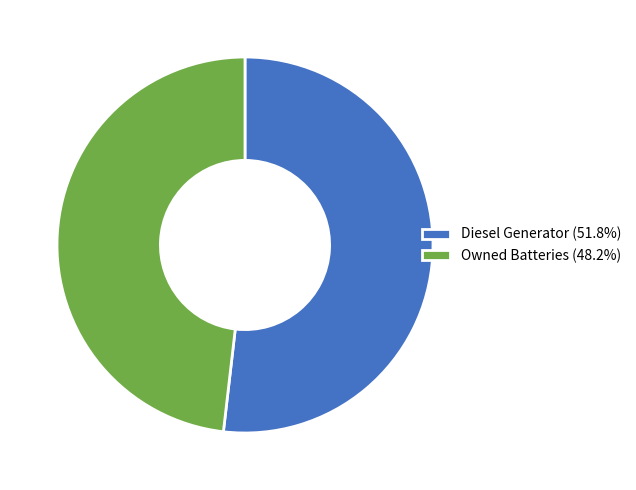

Do Owned Batteries (48.2%) and Diesel Generator (51.8%) together represent more than half of the pie?

Yes